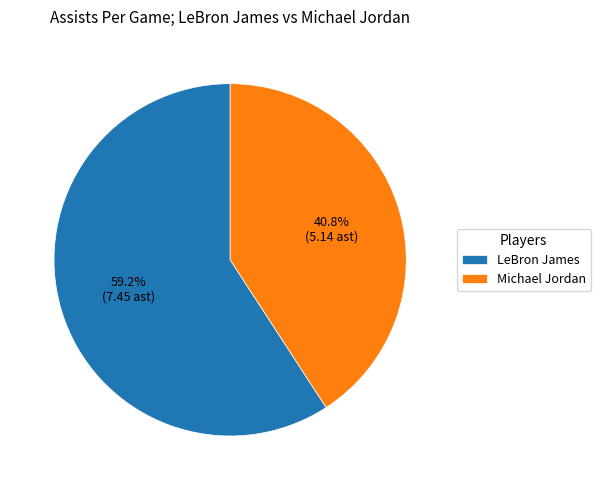

Rank the categories by value from lowest to highest.

Michael Jordan, LeBron James